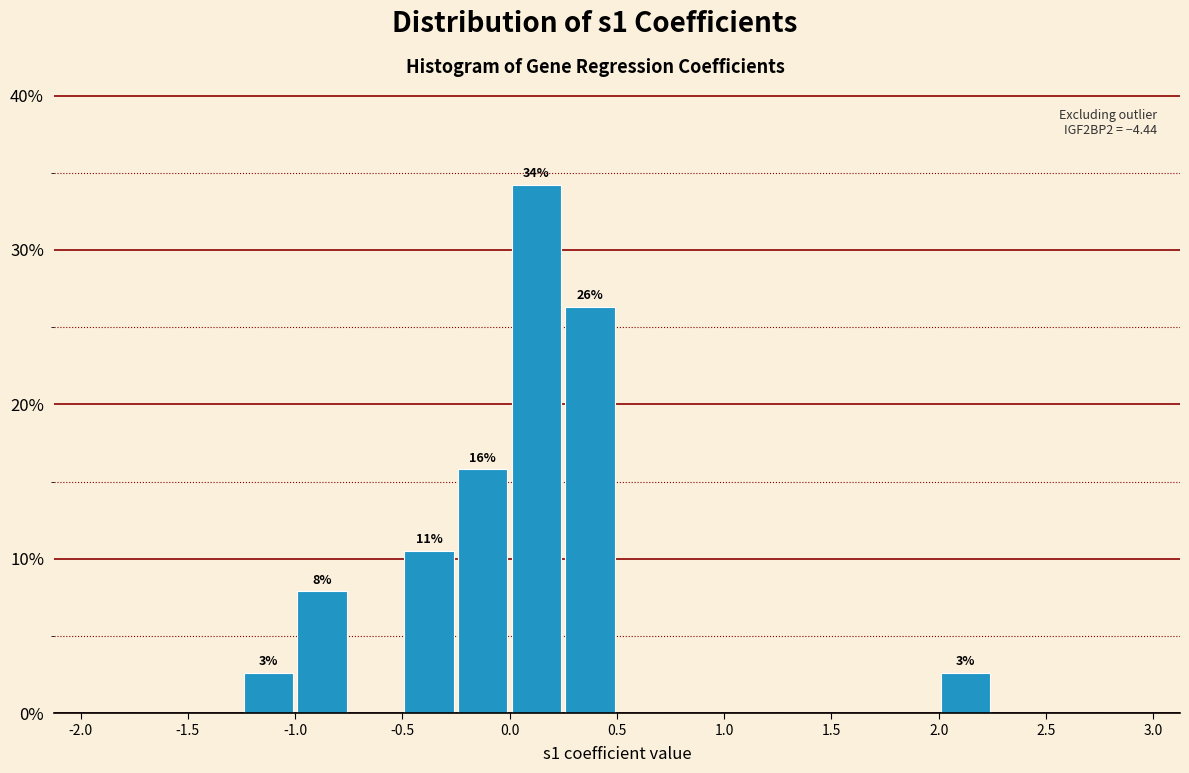

Which range on the x-axis has the tallest bar?

0.00 to 0.25